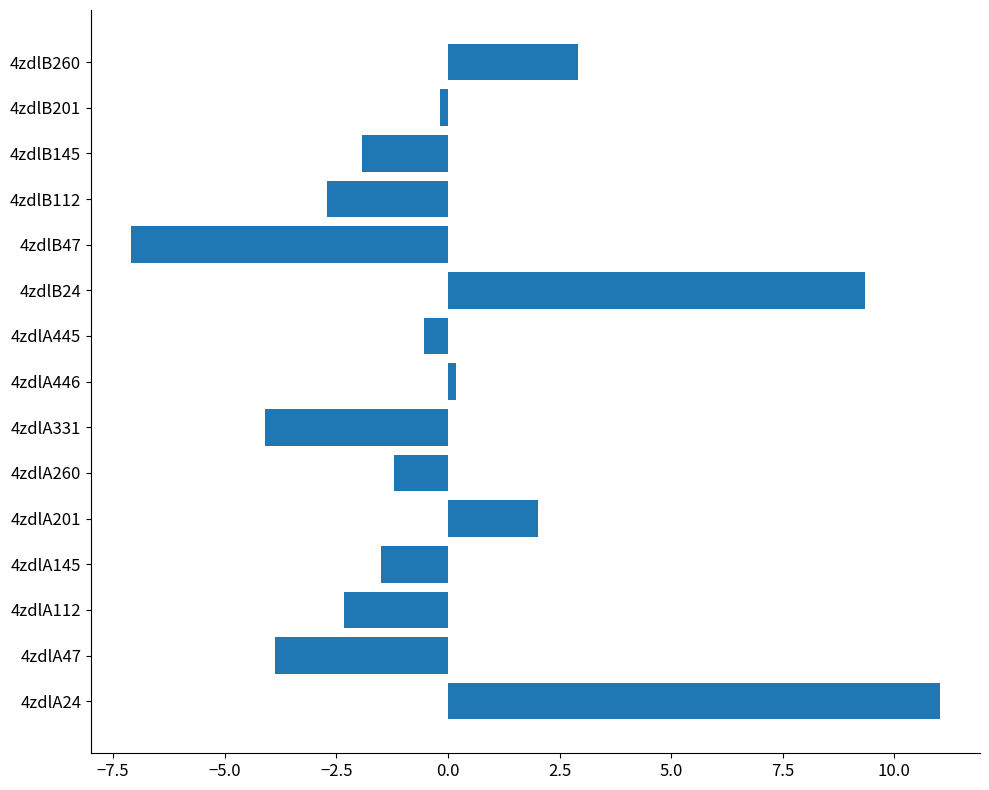

Reading bottom to top, extract all data points from this chart.

4zdlA24=11.0	4zdlA47=-3.9	4zdlA112=-2.3	4zdlA145=-1.5	4zdlA201=2.0	4zdlA260=-1.2	4zdlA331=-4.1	4zdlA446=0.2	4zdlA445=-0.5	4zdlB24=9.3	4zdlB47=-7.1	4zdlB112=-2.7	4zdlB145=-1.9	4zdlB201=-0.2	4zdlB260=2.9